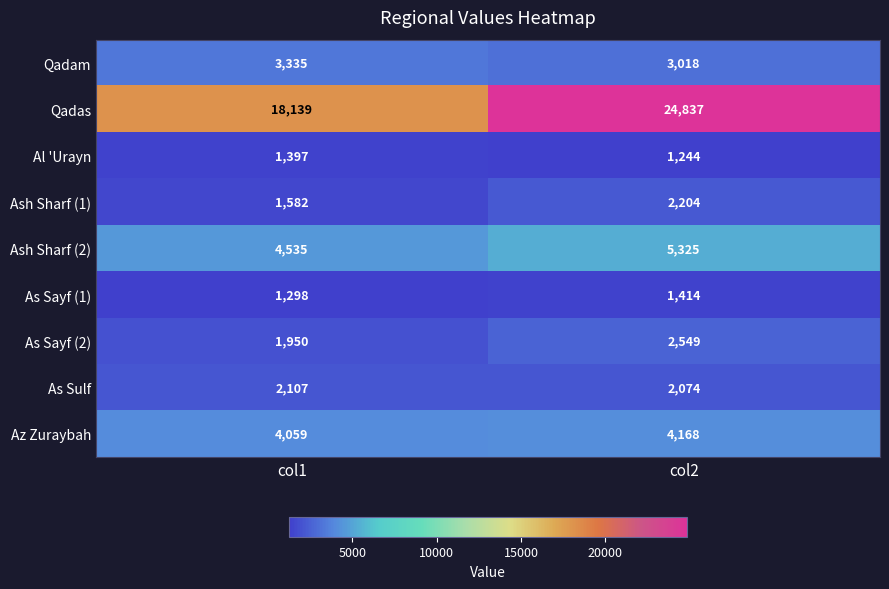

At col1, list the series in order from smallest to largest.

As Sayf (1), Al 'Urayn, Ash Sharf (1), As Sayf (2), As Sulf, Qadam, Az Zuraybah, Ash Sharf (2), Qadas